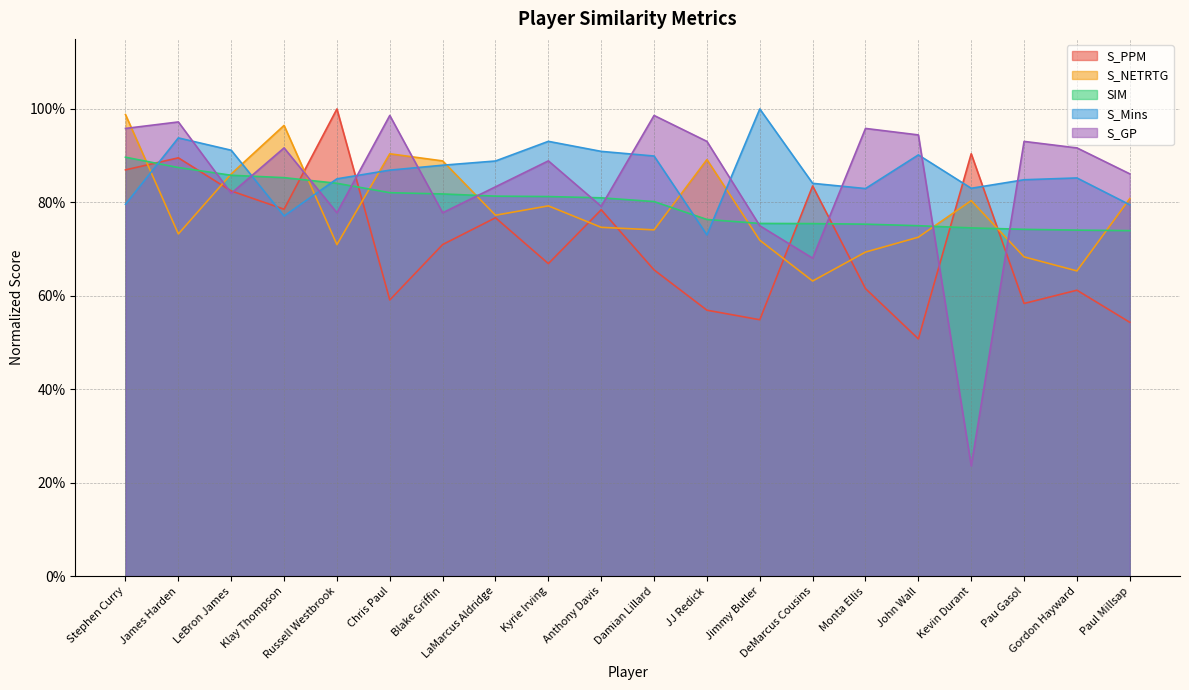

What is the label of the 13th point from the left?

Jimmy Butler